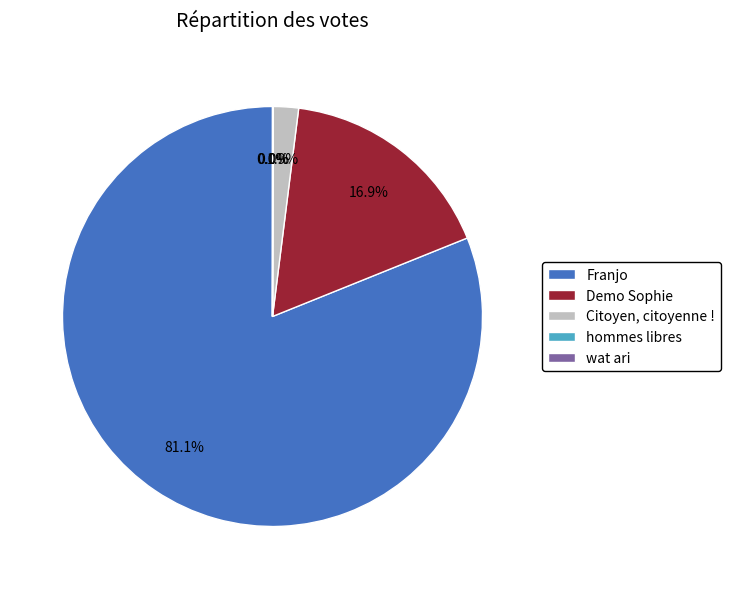

Which category has the biggest portion of the pie?

Franjo